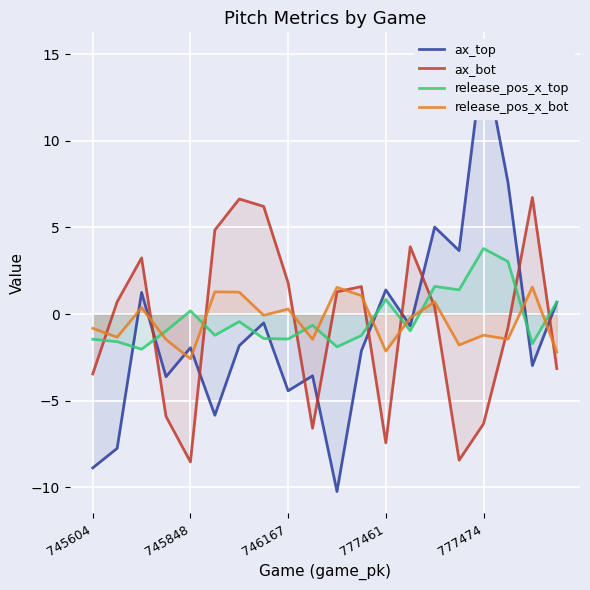

What is the minimum value for ax_bot?

-8.5